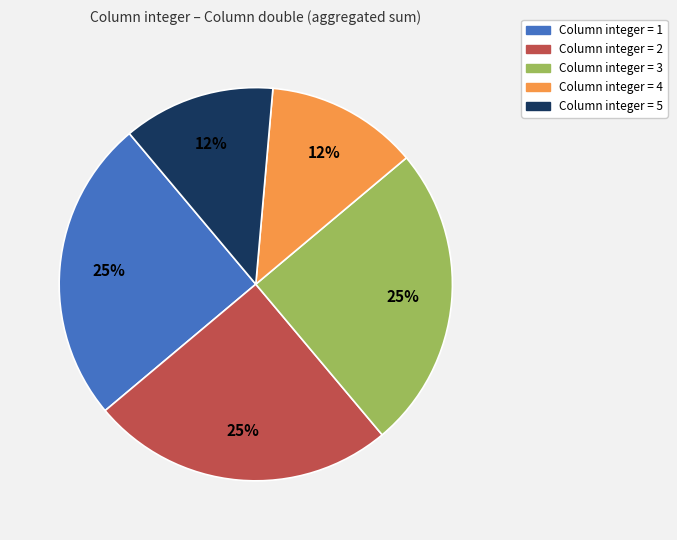

To the nearest percent, what is the difference between the largest and smallest slice percentages?

13%